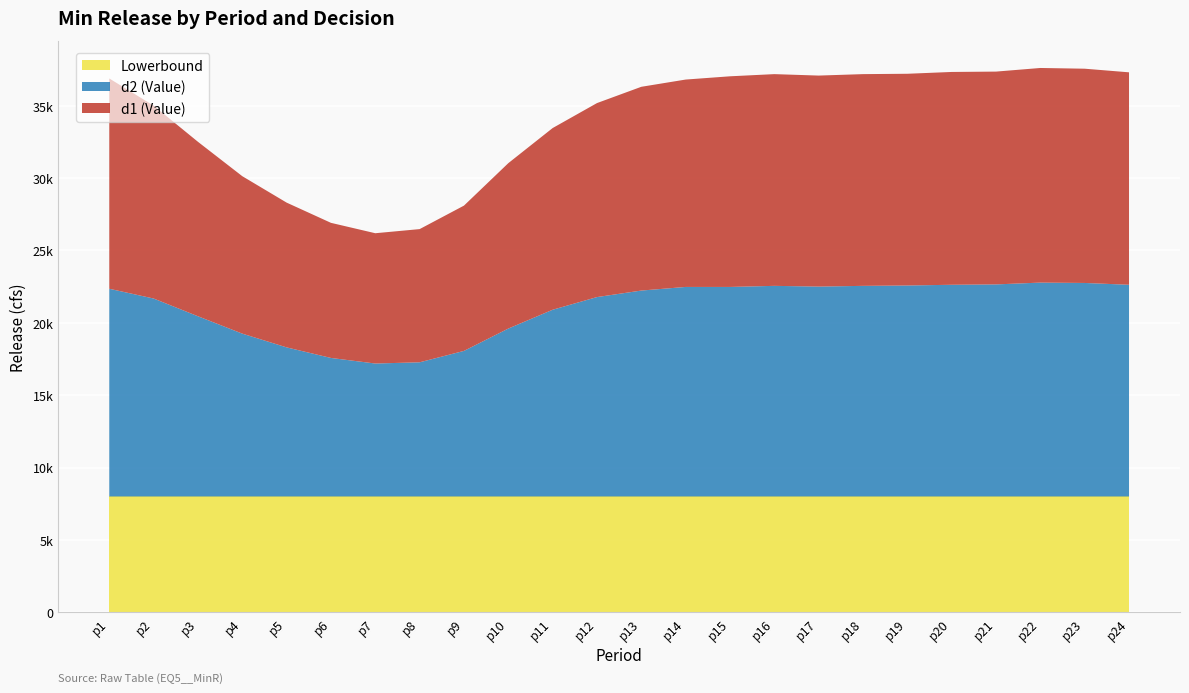

Reading left to right, what are all the values shown in this chart?

d1: 14525.0	13325.0	12050.0	10875.0	10000.0	9332.5	9000.0	9200.0	10035.0	11425.0	12550.0	13400.0	14075.0	14325.0	14550.0	14625.0	14575.0	14625.0	14625.0	14700.0	14700.0	14825.0	14800.0	14675.0
d2: 14350.0	13675.0	12450.0	11250.0	10300.0	9570.0	9185.0	9270.0	10057.5	11600.0	12900.0	13775.0	14225.0	14475.0	14475.0	14550.0	14500.0	14550.0	14575.0	14625.0	14650.0	14775.0	14750.0	14625.0
Lowerbound: 8000.0	8000.0	8000.0	8000.0	8000.0	8000.0	8000.0	8000.0	8000.0	8000.0	8000.0	8000.0	8000.0	8000.0	8000.0	8000.0	8000.0	8000.0	8000.0	8000.0	8000.0	8000.0	8000.0	8000.0